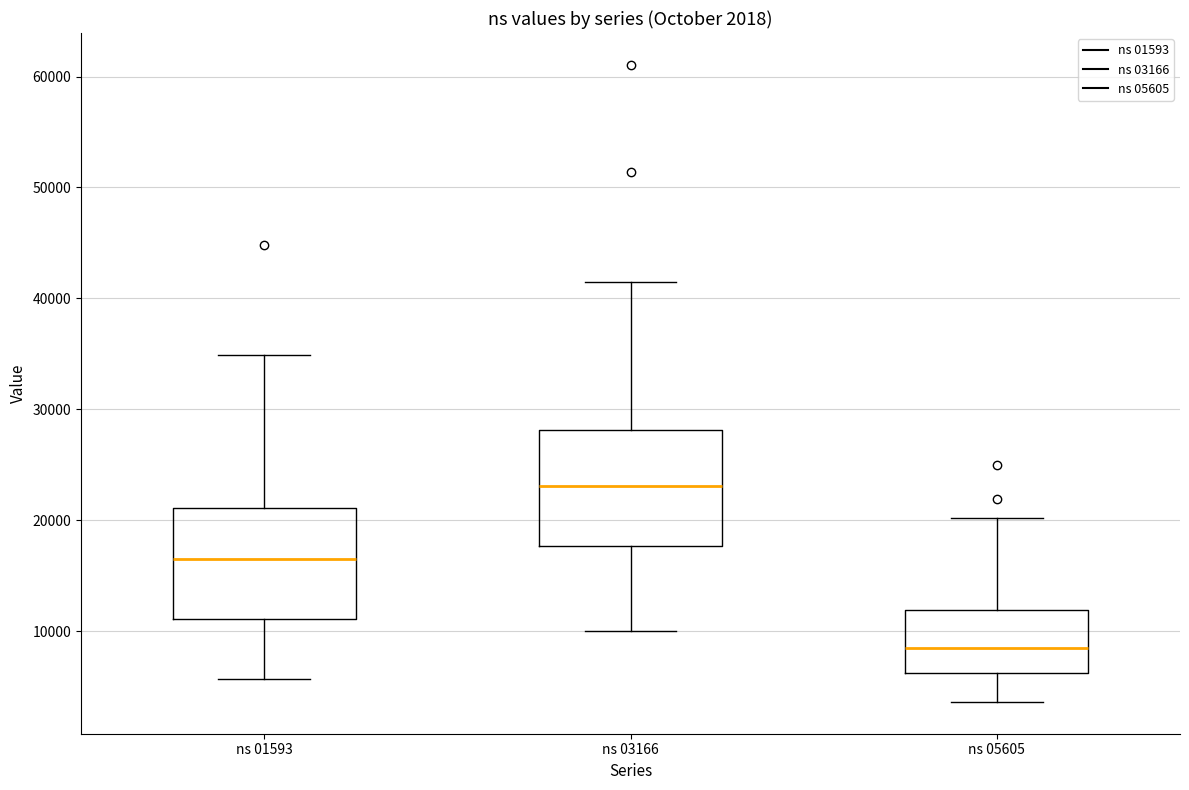

Which box has the highest median line?

ns 03166